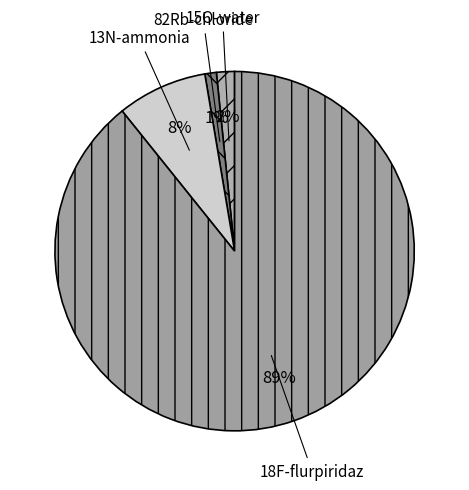

The 18F-flurpiridaz slice represents 89% of the pie. True or false?

True